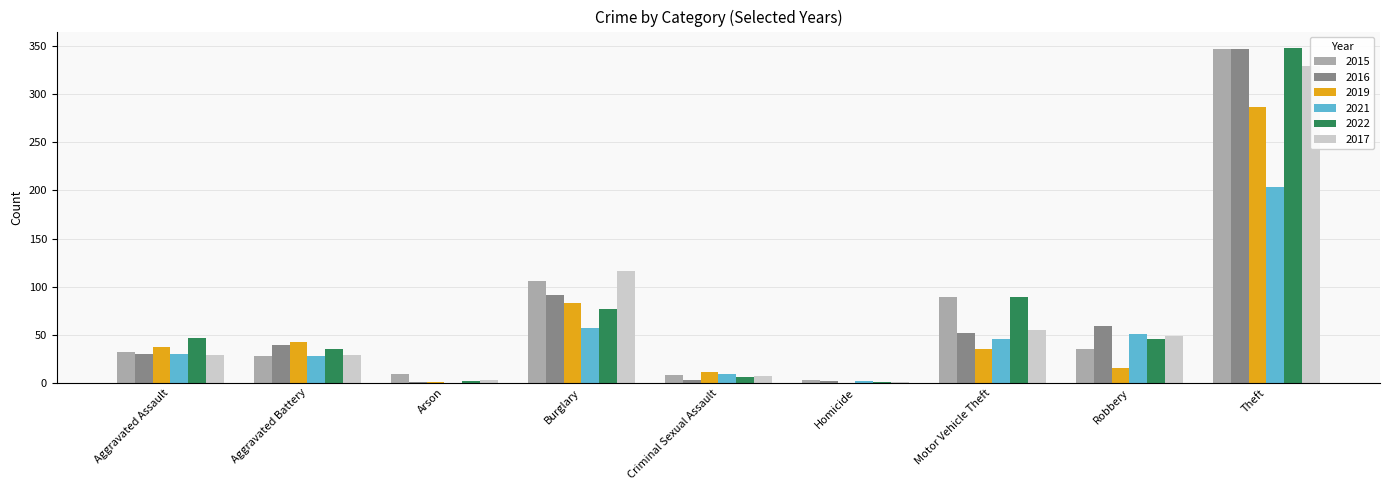

The 2022 series shows 46 at Aggravated Assault. True or false?

True